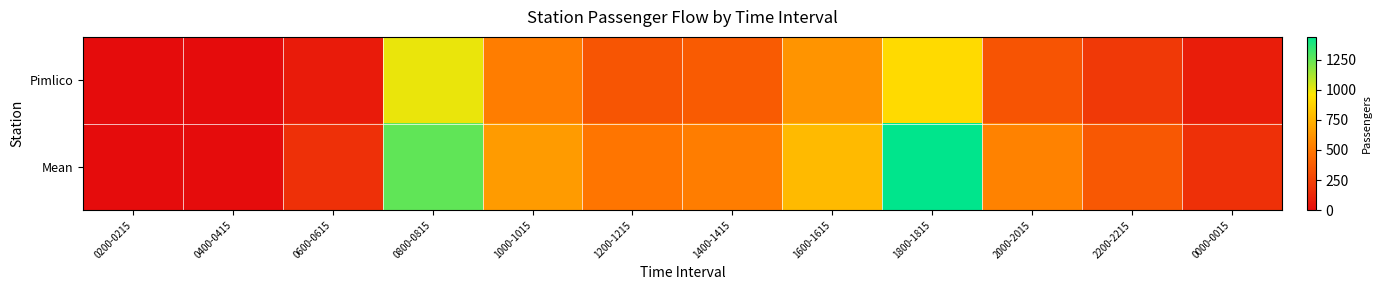

At 1200-1215, list the series in order from largest to smallest.

Mean, Pimlico